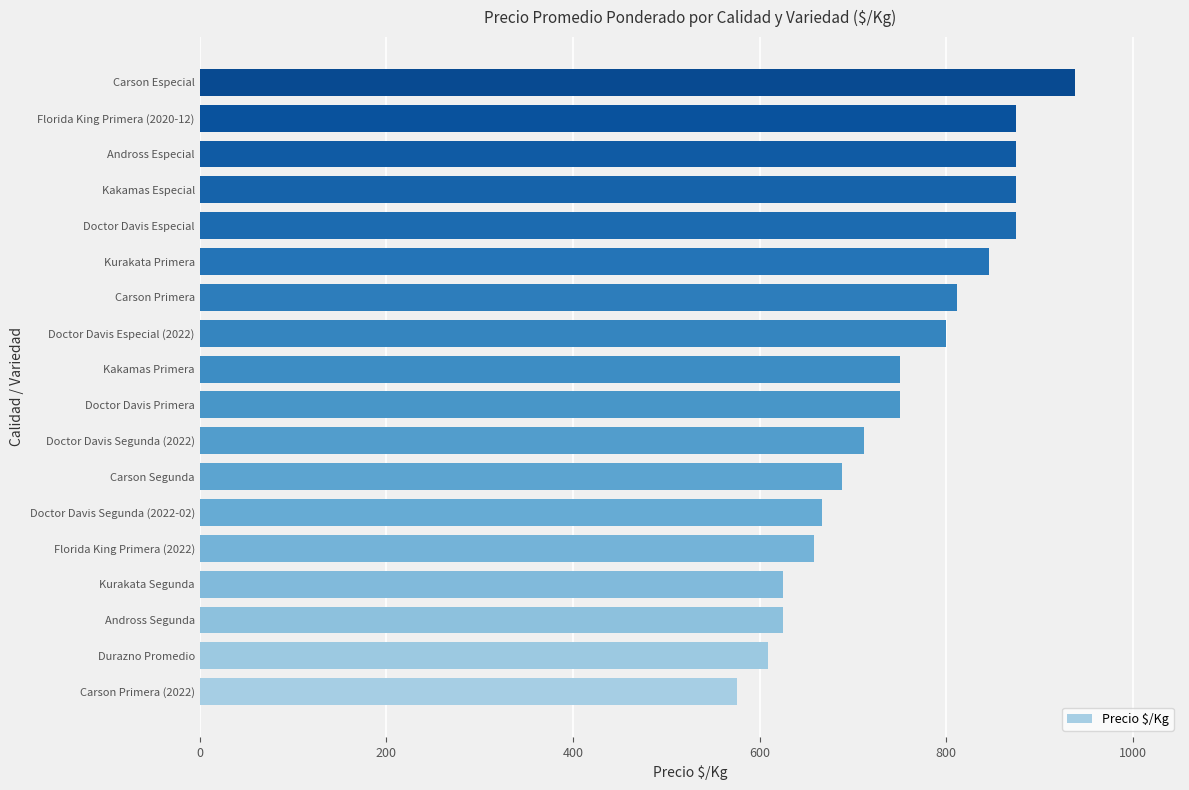

Reading bottom to top, list all the values displayed in this chart.

Carson Primera (2022)=576	Durazno Promedio=609	Andross Segunda=625	Kurakata Segunda=625	Florida King Primera (2022)=658	Doctor Davis Segunda (2022-02)=667	Carson Segunda=688	Doctor Davis Segunda (2022)=712	Doctor Davis Primera=750	Kakamas Primera=750	Doctor Davis Especial (2022)=800	Carson Primera=812	Kurakata Primera=846	Doctor Davis Especial=875	Kakamas Especial=875	Andross Especial=875	Florida King Primera (2020-12)=875	Carson Especial=938